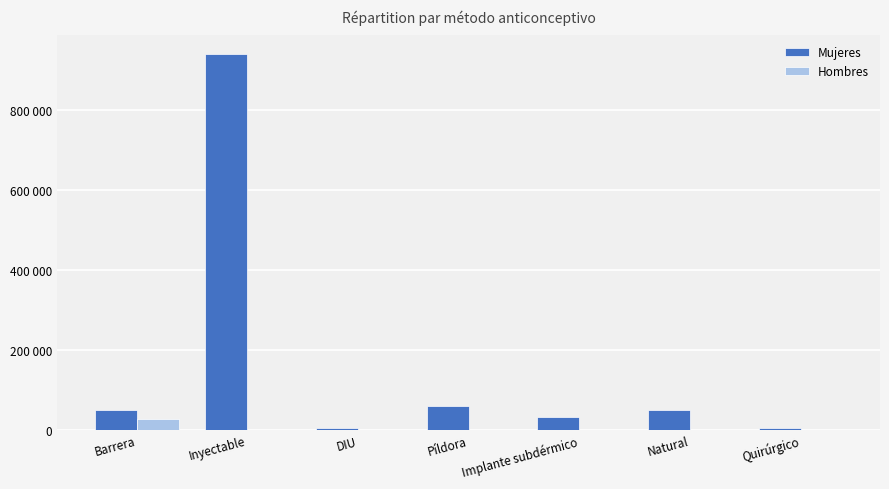

What is the maximum value for Hombres?

25811